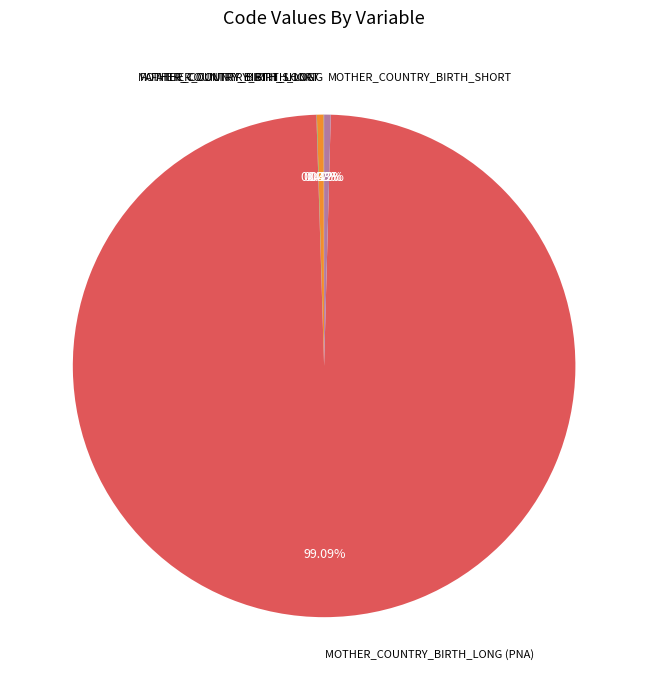

To the nearest percent, what is the average slice percentage?

20%